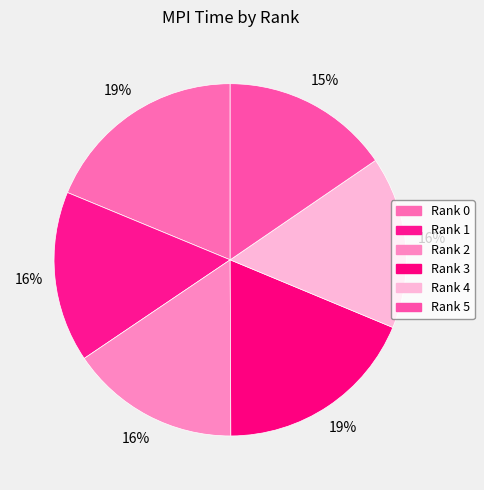

Does Rank 5 account for over 50% of the chart?

No